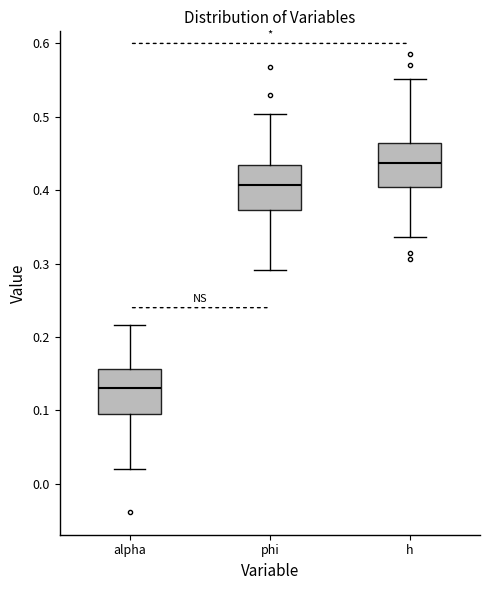

Which box's median line is the lowest?

alpha